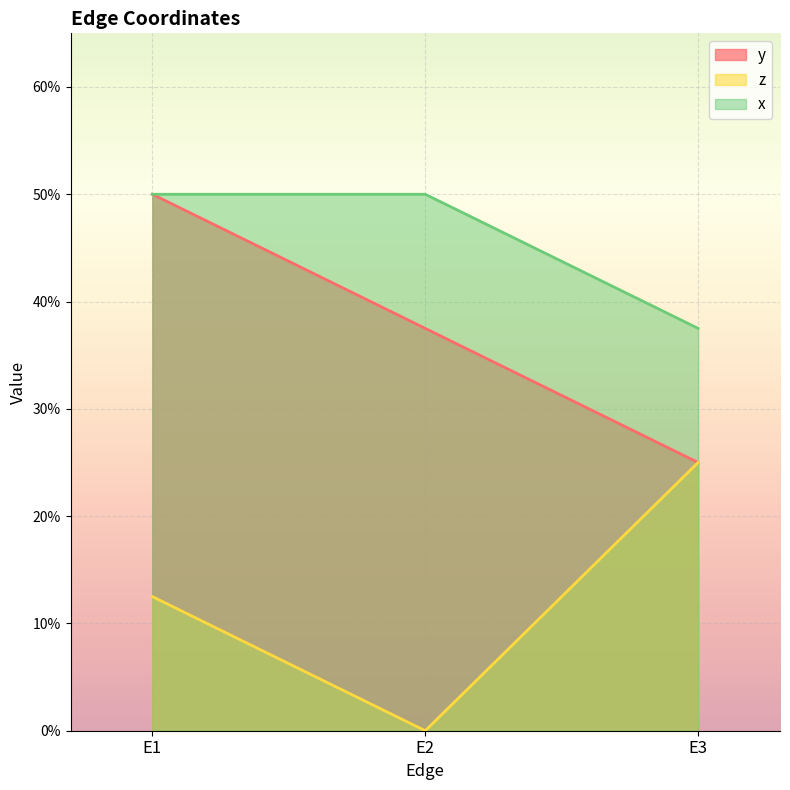

At which category is the sum across all series the highest?

E1